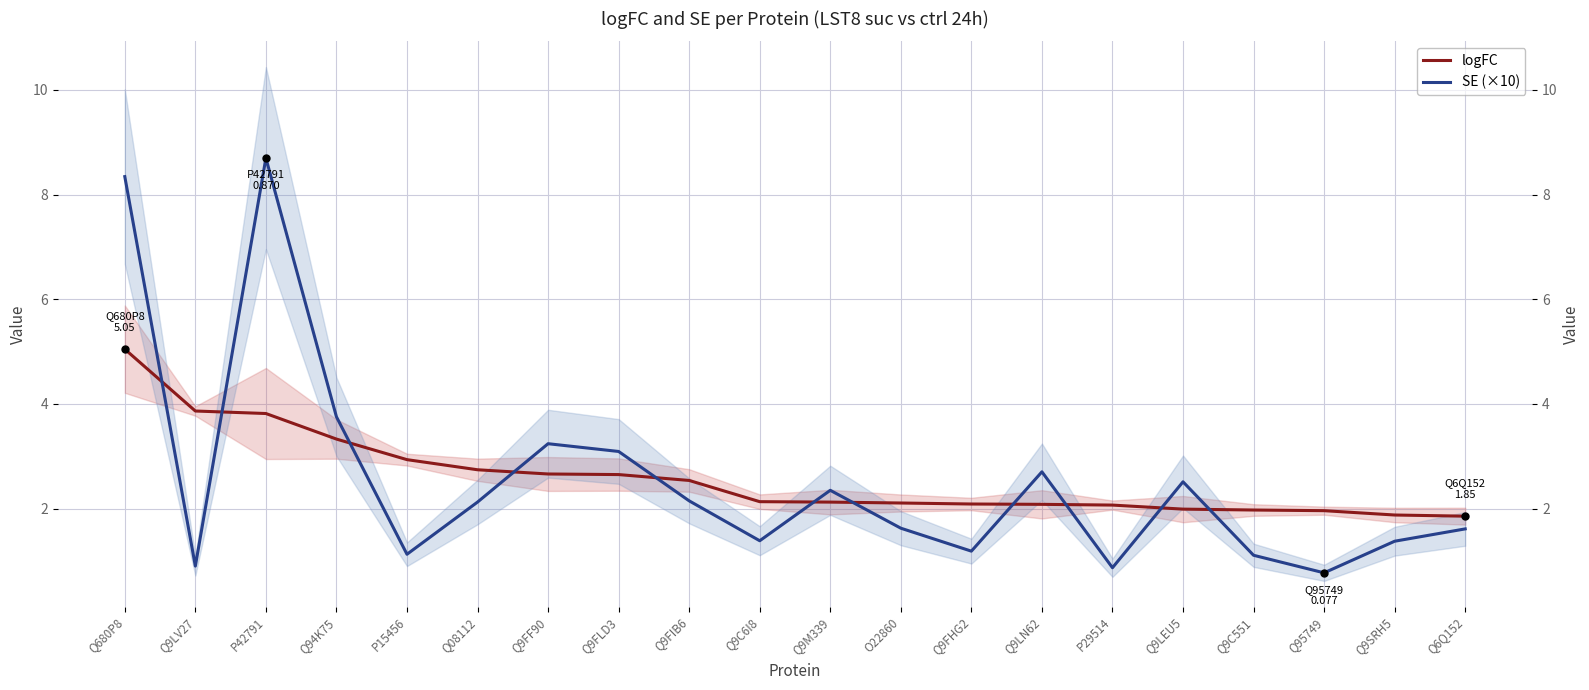

What is the difference between the logFC values at Q6Q152 and Q9LV27?

2.0